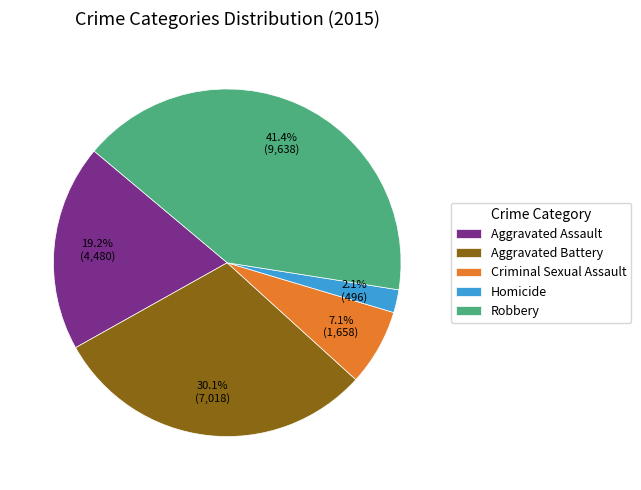

Between Aggravated Battery and Criminal Sexual Assault, which is larger?

Aggravated Battery